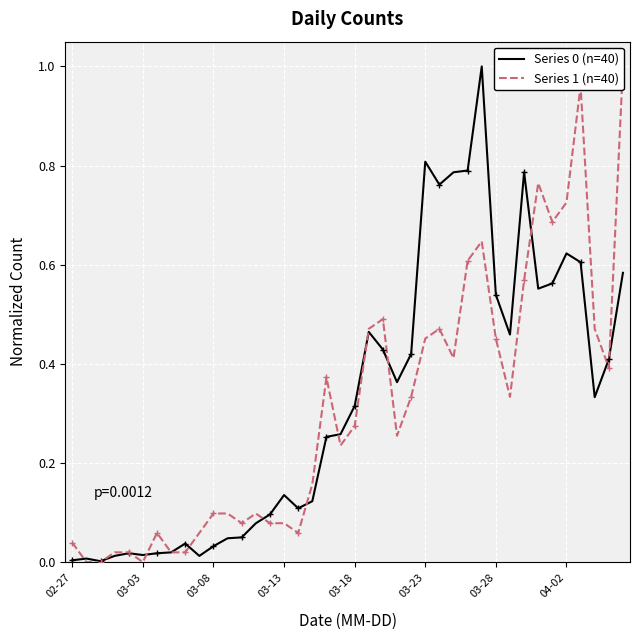

Which series changed the most between 26 and 33?

Series 1 (n=40)